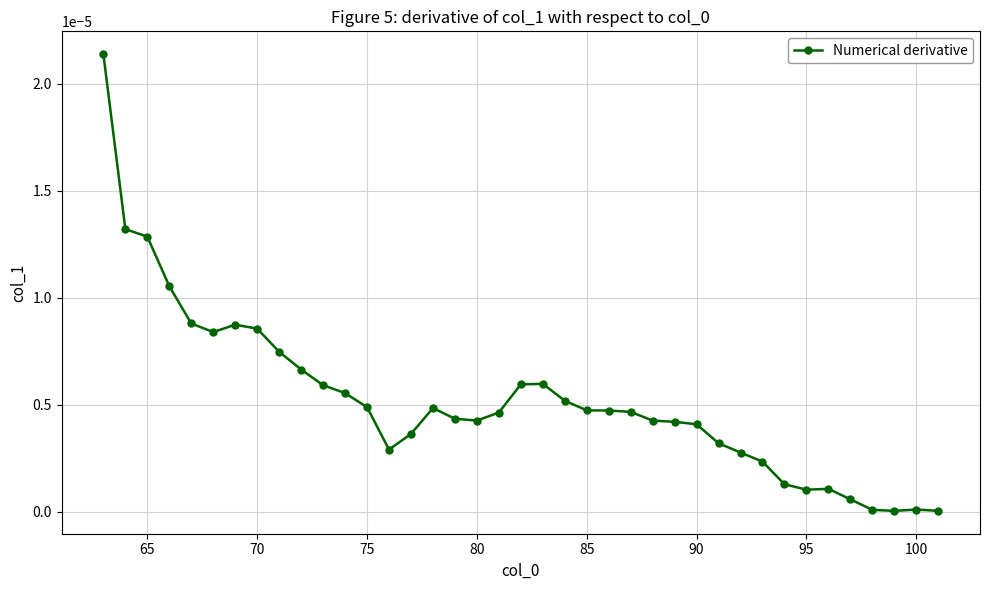

True or false: there are more than 2 points higher than both neighbors.

True